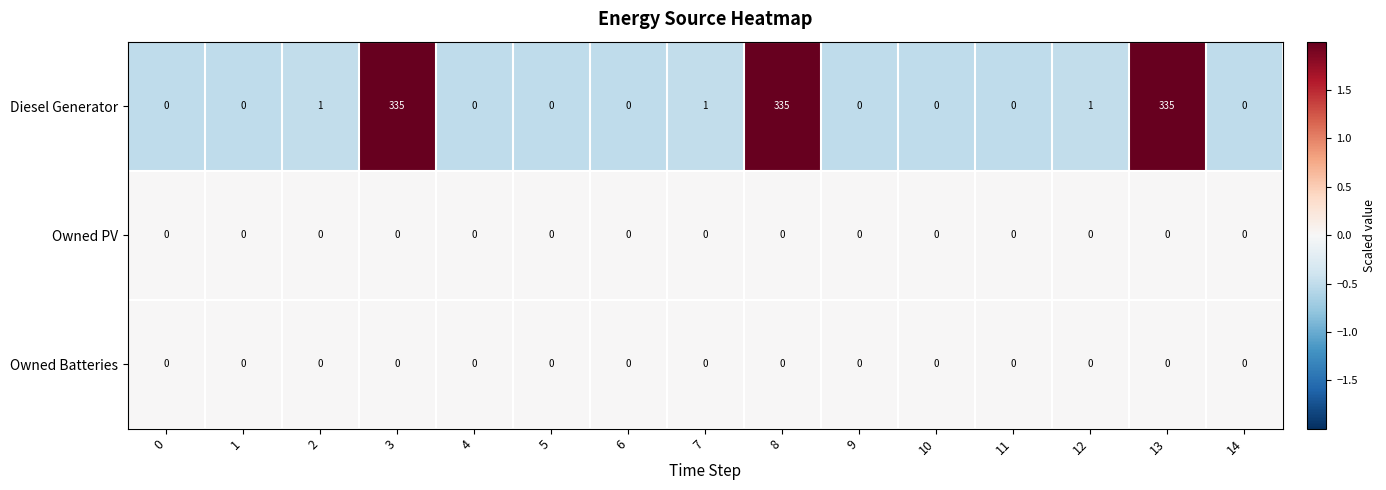

How many data points does each series have?

15